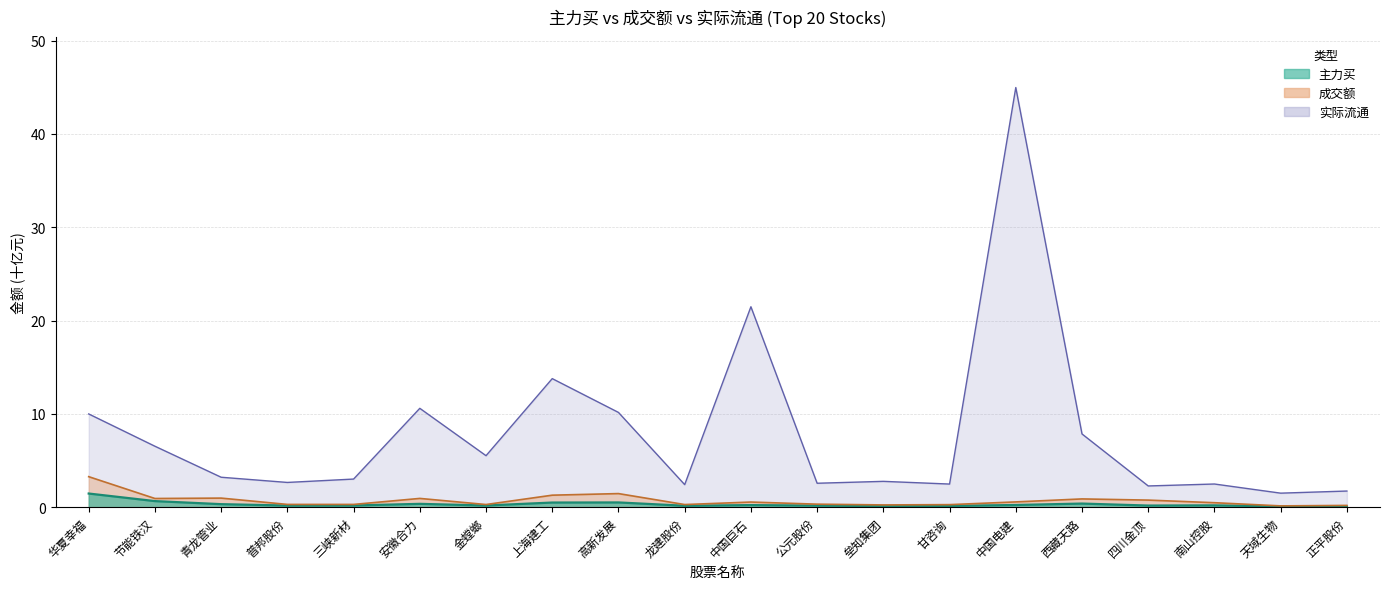

How many interior local valleys does the 实际流通 series have?

7